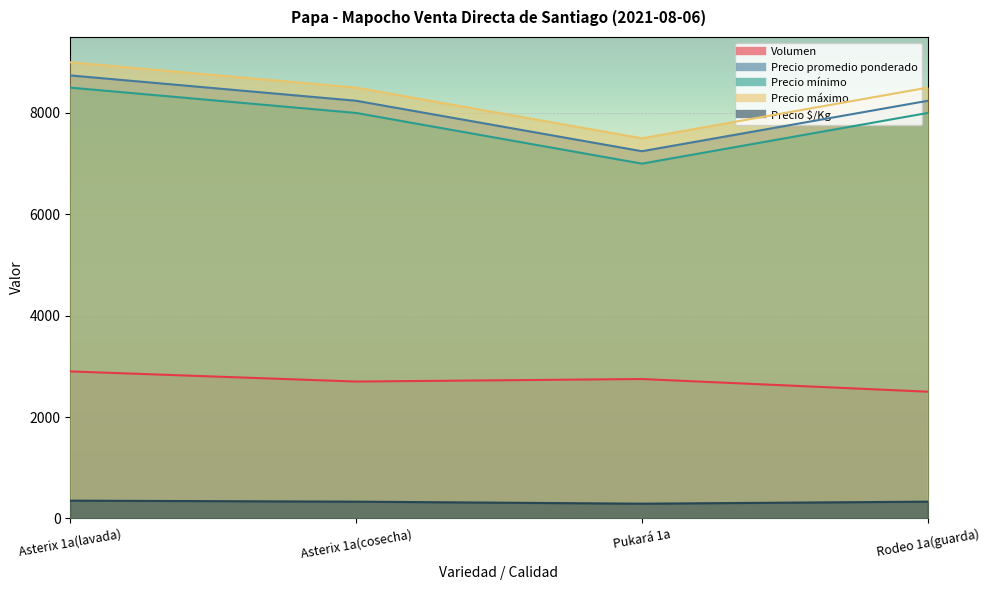

How many interior local valleys does the Precio $/Kg series have?

1